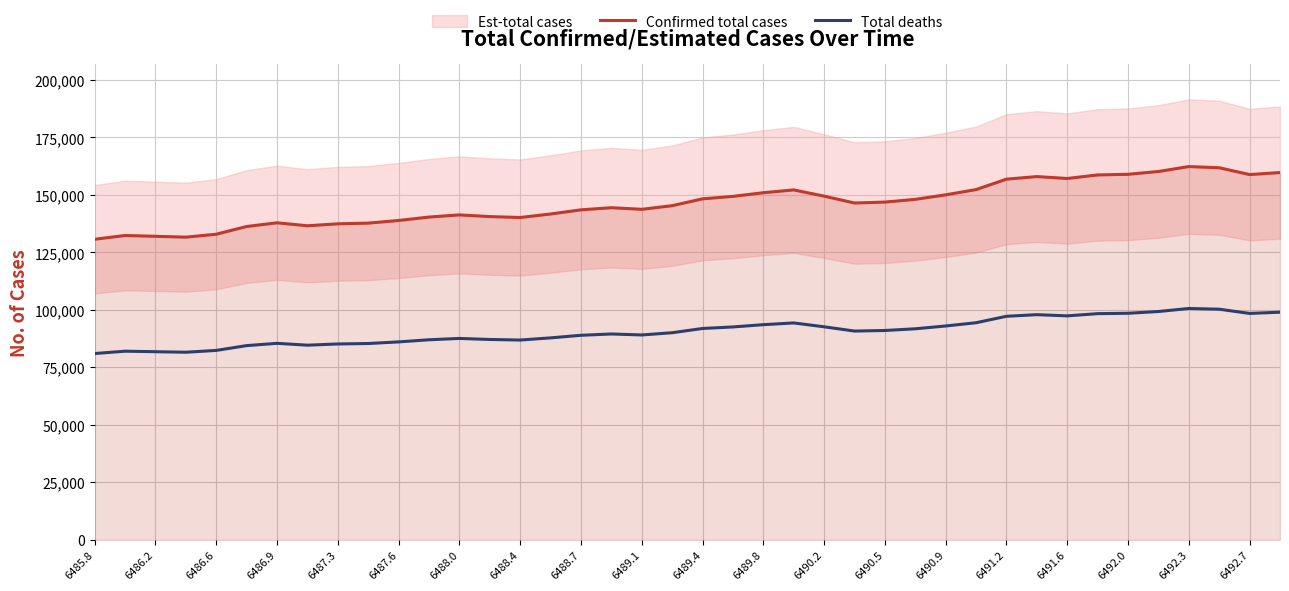

Is the value of Confirmed total cases at 6485.8 greater than the value of Total deaths at 6489.1?

Yes